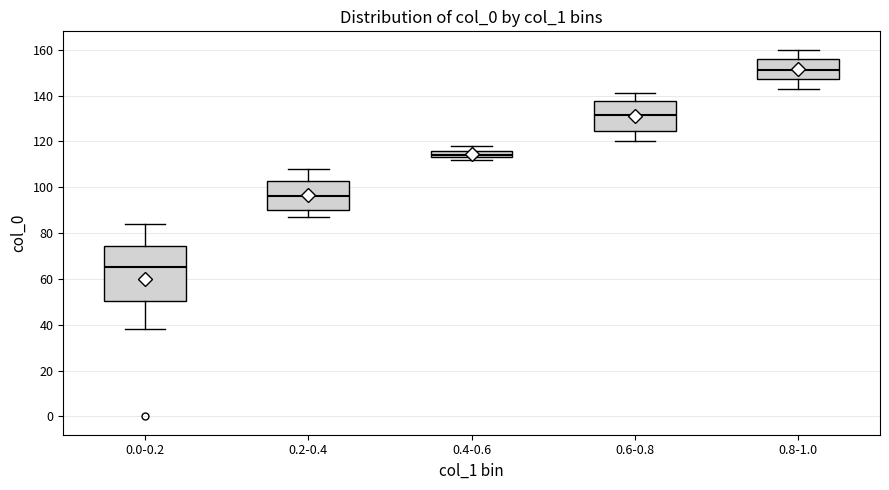

Reading left to right, read every box against the y-axis: the position of its median line, the range the box covers, and the ends of its whiskers. The values are not printed on the chart, so give them approximately, as read against the axis.

0.0-0.2: median 66, box 50 to 74, whiskers 38 to 84
0.2-0.4: median 96, box 90 to 102, whiskers 88 to 108
0.4-0.6: median 114 (just above the box's lower edge), box 114 to 116, whiskers 112 to 118
0.6-0.8: median 132, box 124 to 138, whiskers 120 to 142
0.8-1.0: median 152, box 148 to 156, whiskers 144 to 160